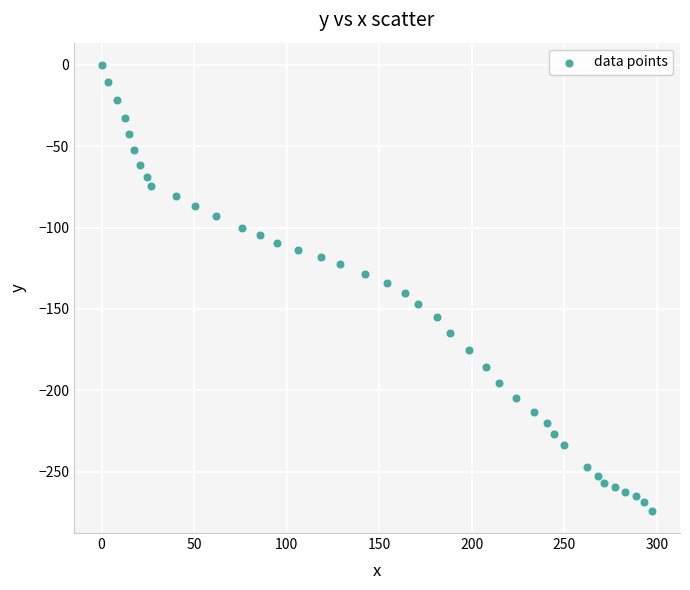

What is the range of X values (max minus min)?

297.5